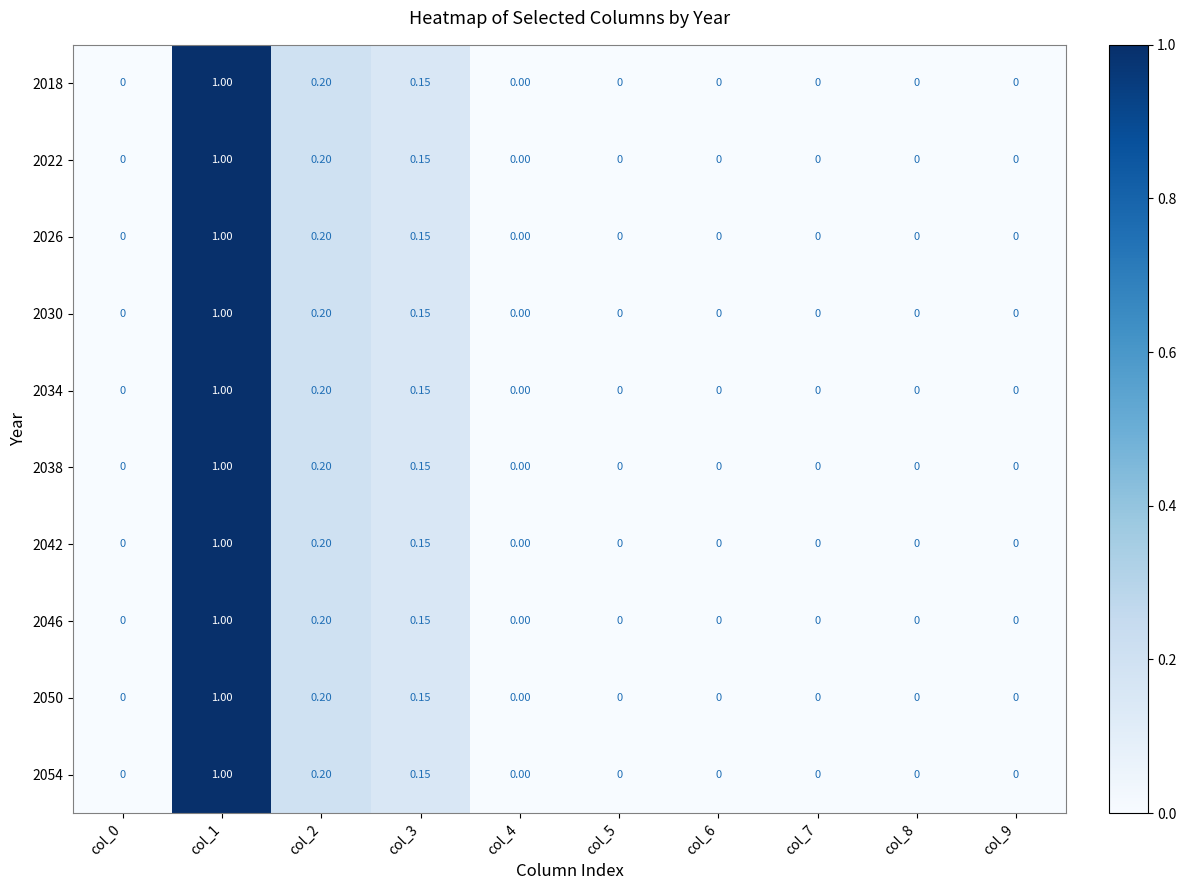

How many data points in 2030 are above 0?

3